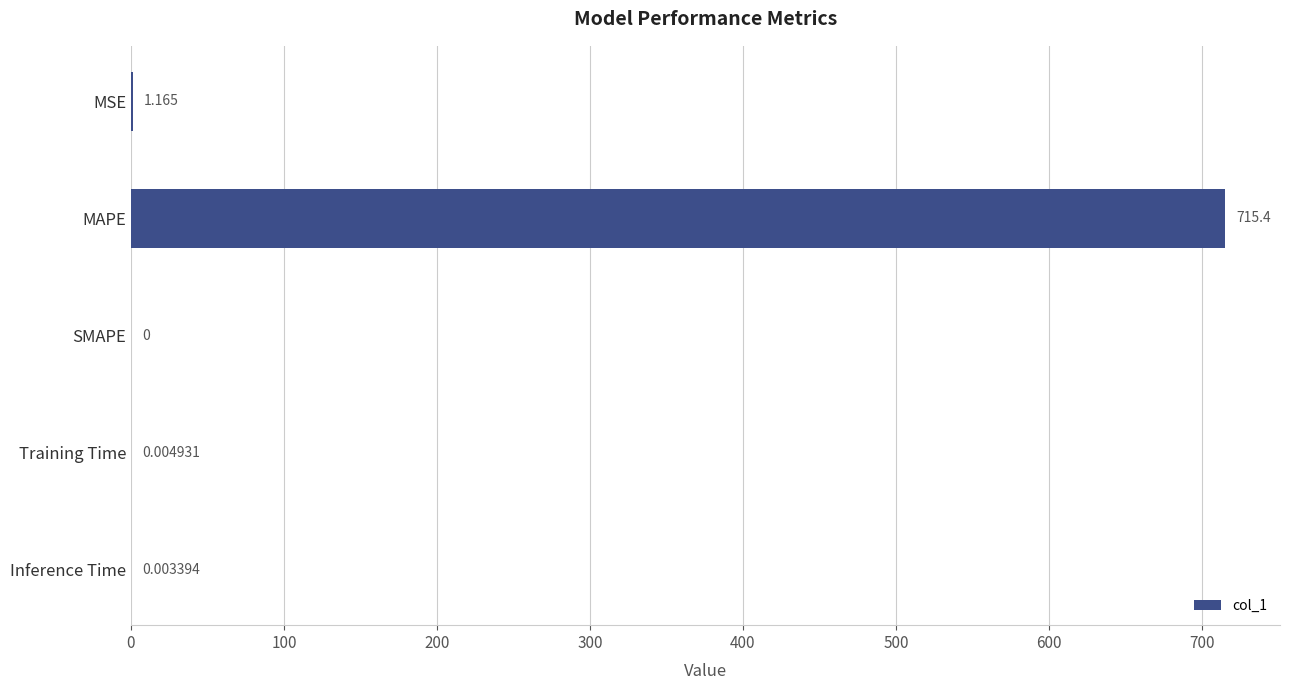

Which has a higher value, MAPE or Inference Time?

MAPE